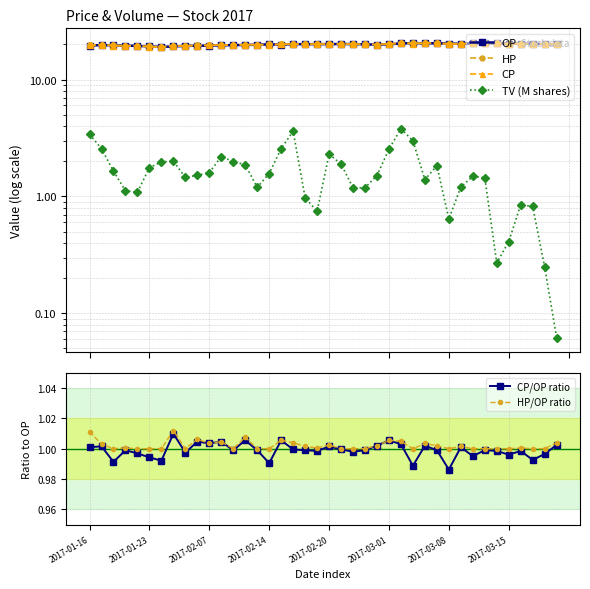

Between 10 and 11, which series saw the biggest shift?

TV (M shares)